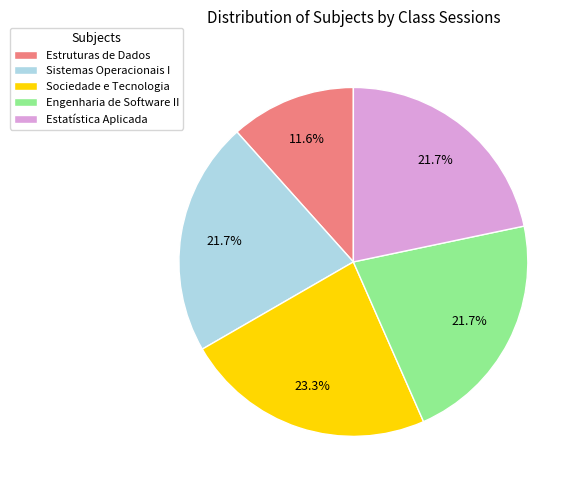

What is the smallest slice in the pie chart?

Estruturas de Dados